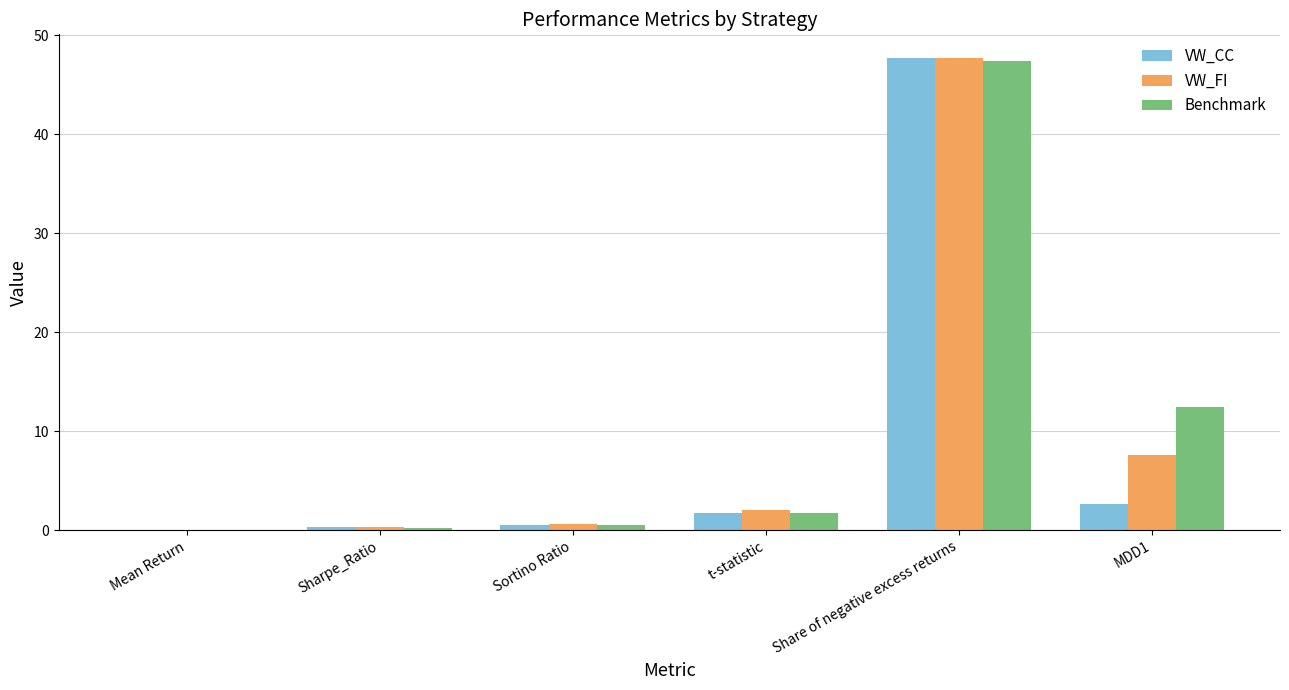

What is the highest value of the VW_FI series?

47.7